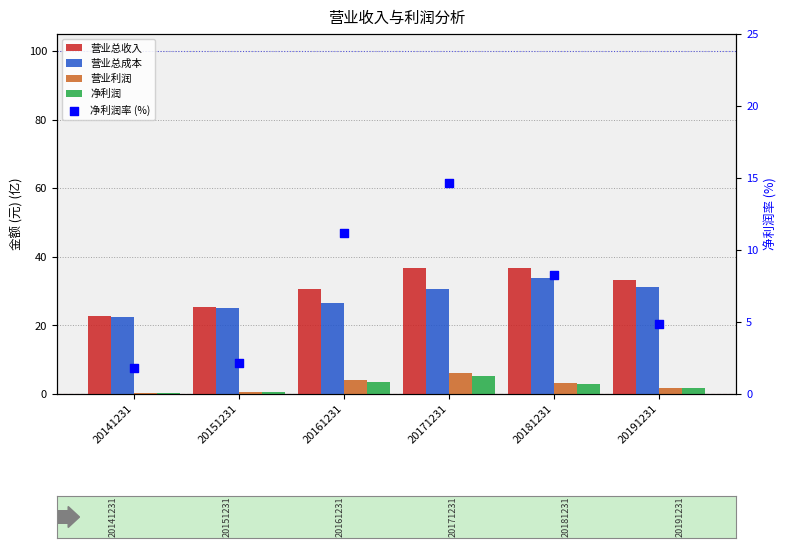

Which series reaches the maximum Y coordinate?

营业总收入